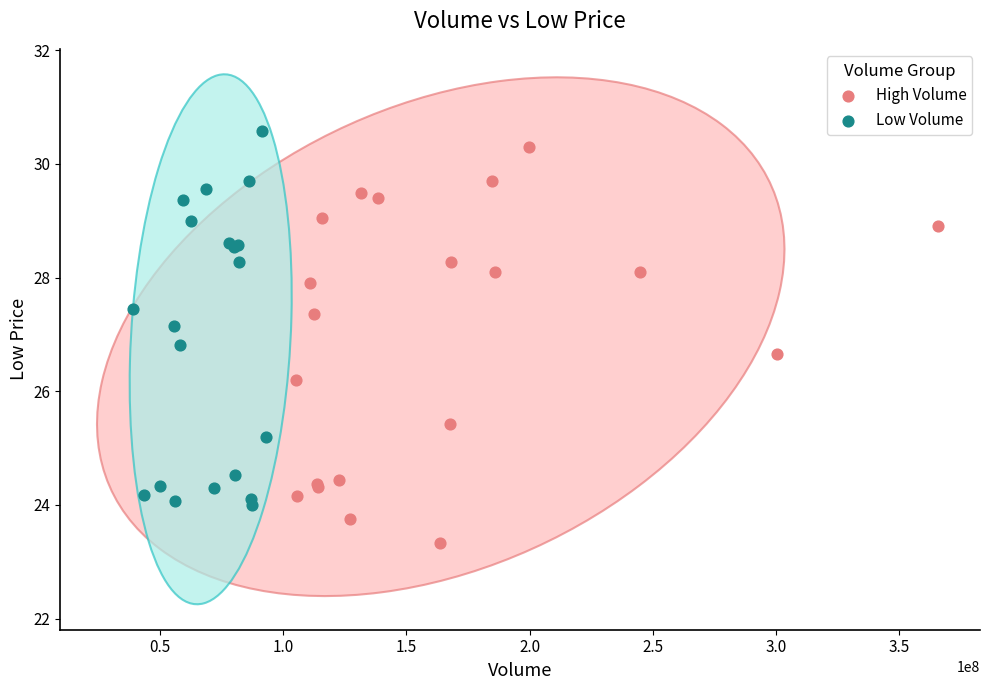

Which series contains the lowest Y value?

High Volume